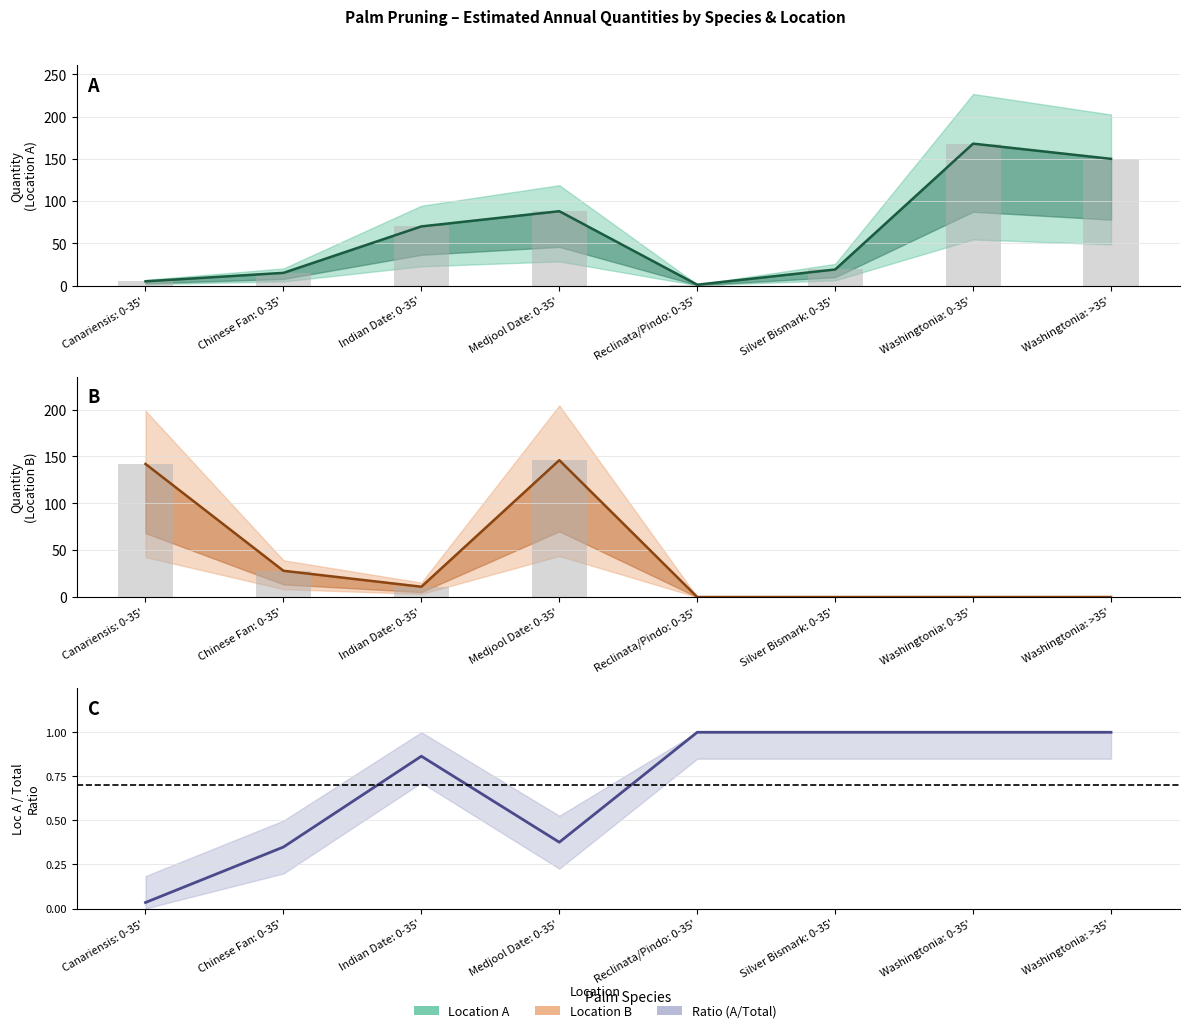

What position from the right is Canariensis: 0-35'?

8